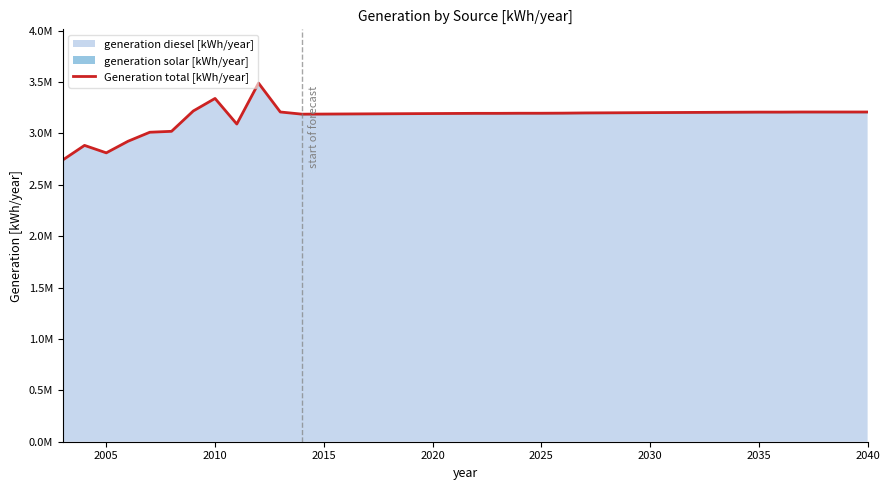

Reading left to right, extract all data points from this chart.

2742000	2884000	2811503	2924351	3012000	3021000	3219000	3341000	3092000	3490073	3209137	3188000	3189000	3190000	3191000	3192000	3193000	3194000	3195000	3196000	3196000	3197000	3197000	3198000	3200000	3201000	3202000	3203000	3204000	3205000	3206000	3207000	3208000	3208000	3209000	3209000	3209000	3209000